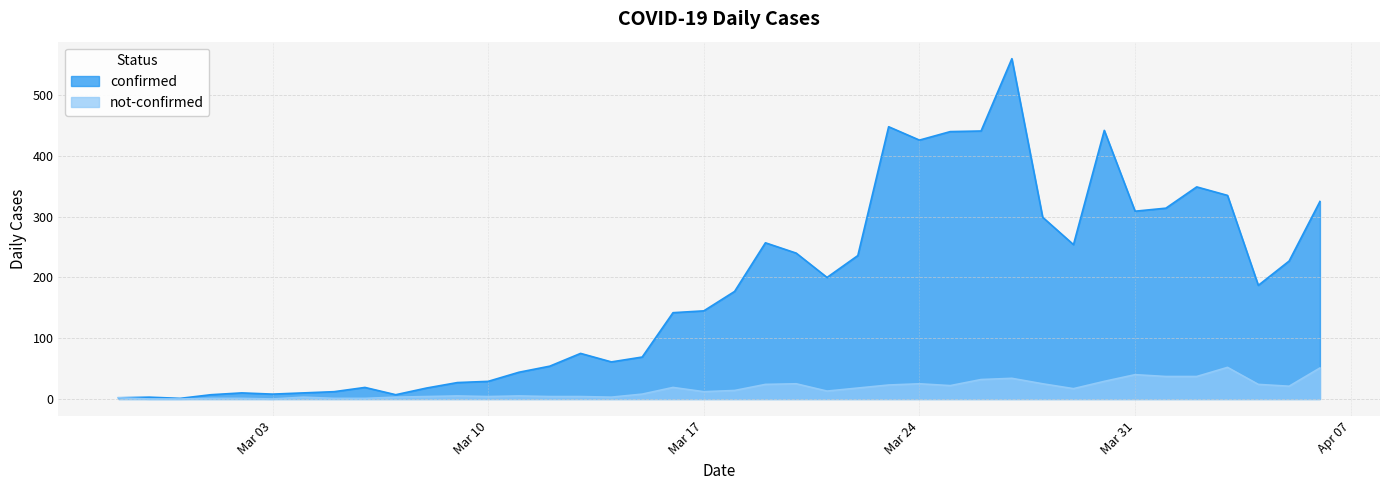

How many interior local peaks does the not-confirmed series have?

9